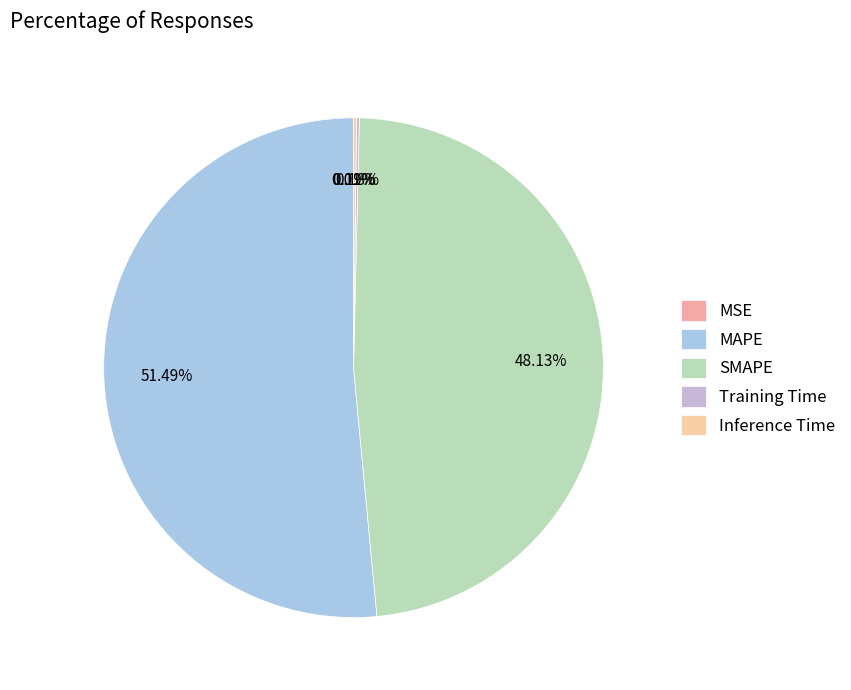

Rank the categories by value from highest to lowest.

MAPE, SMAPE, Inference Time, Training Time, MSE